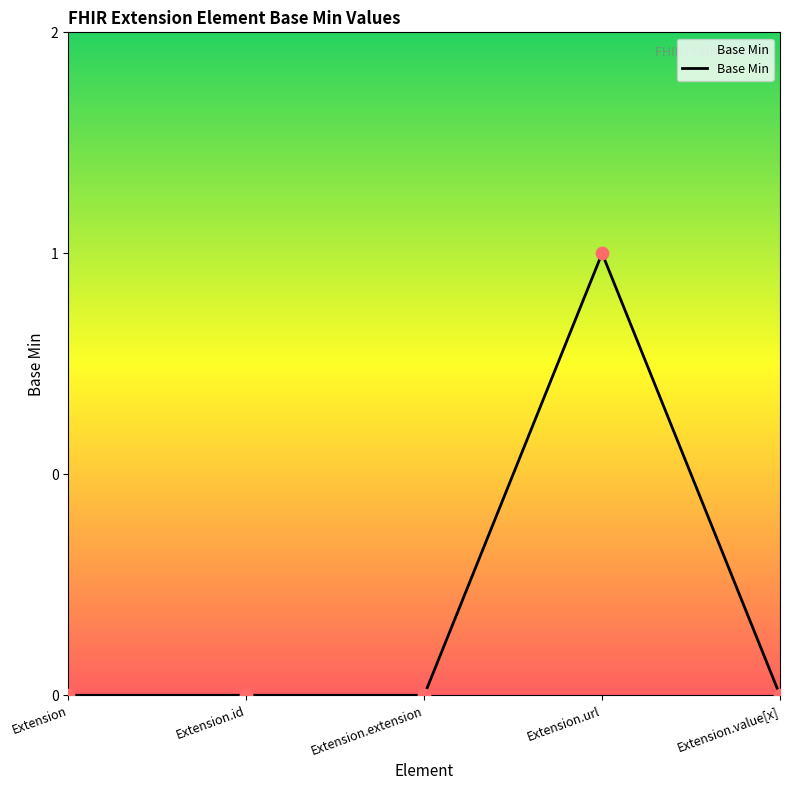

Which has a higher value, Extension.value[x] or Extension.extension?

Extension.value[x]